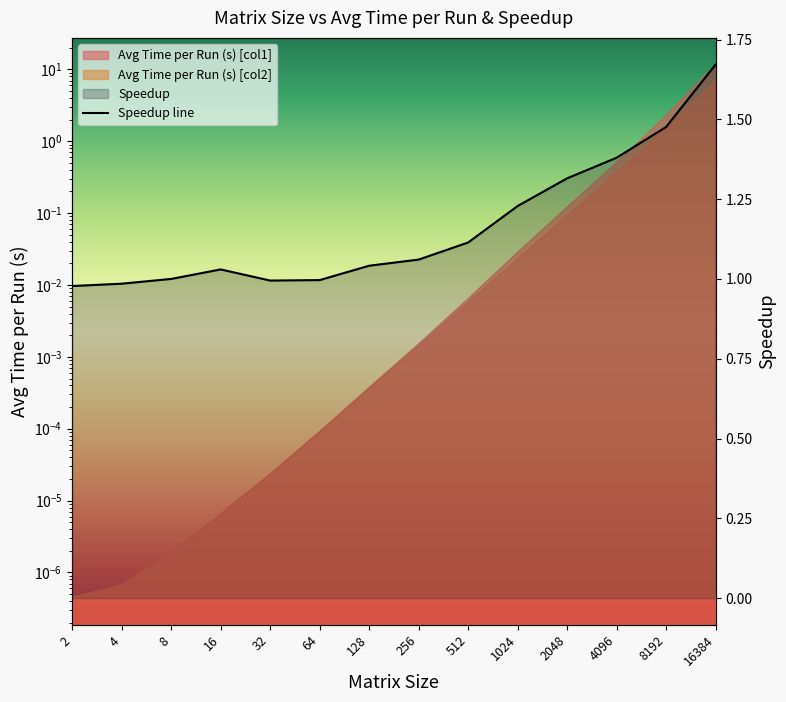

At which category does the chart reach its minimum across all series?

2